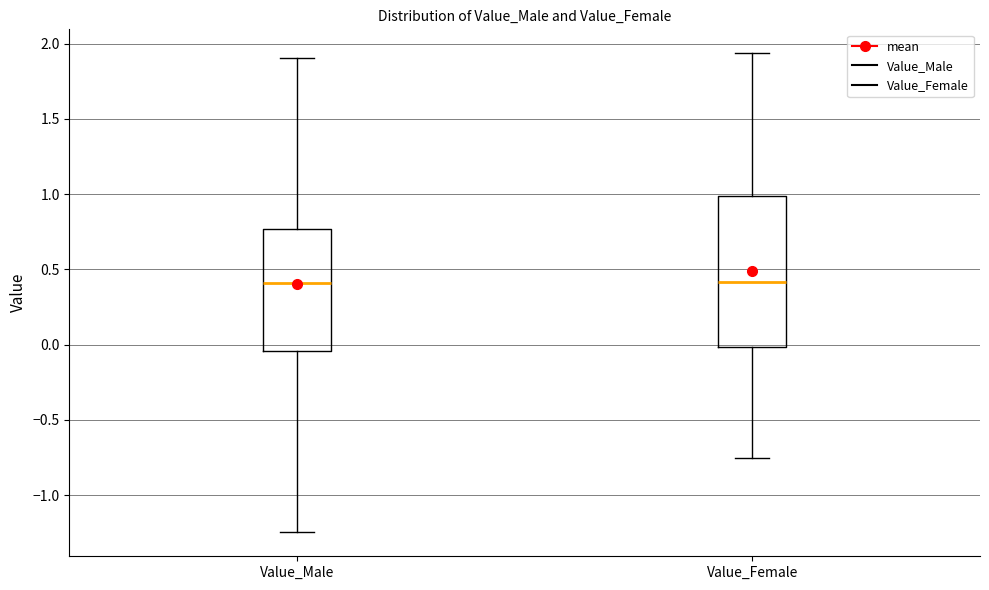

Where does the upper whisker of the box for Value_Female end on the y-axis? The values are not printed on the chart, so give them approximately, as read against the axis.

1.95